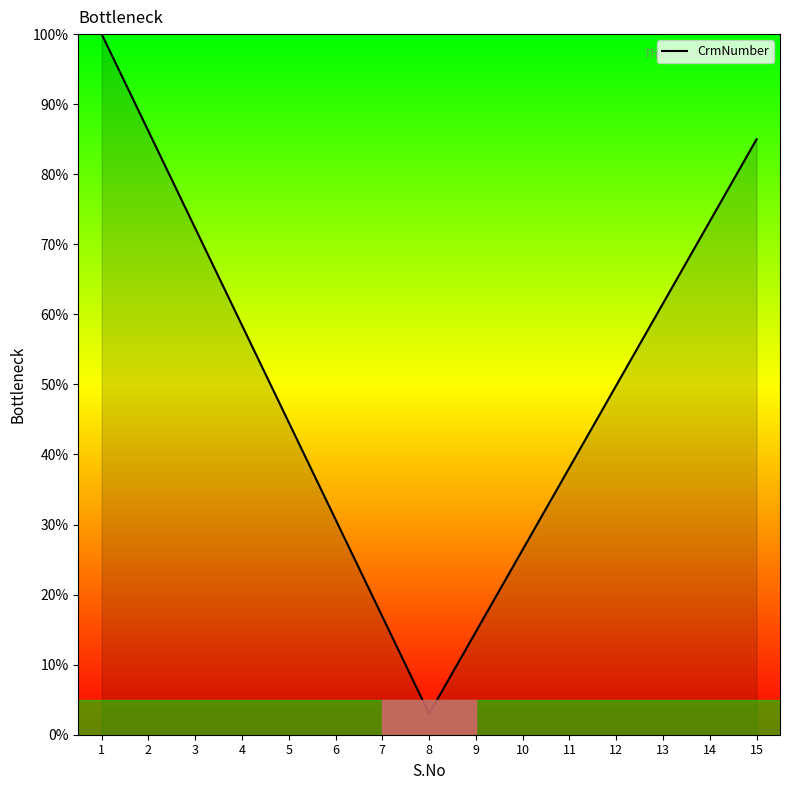

The chart shows a value of 44.6 at 5. True or false?

True